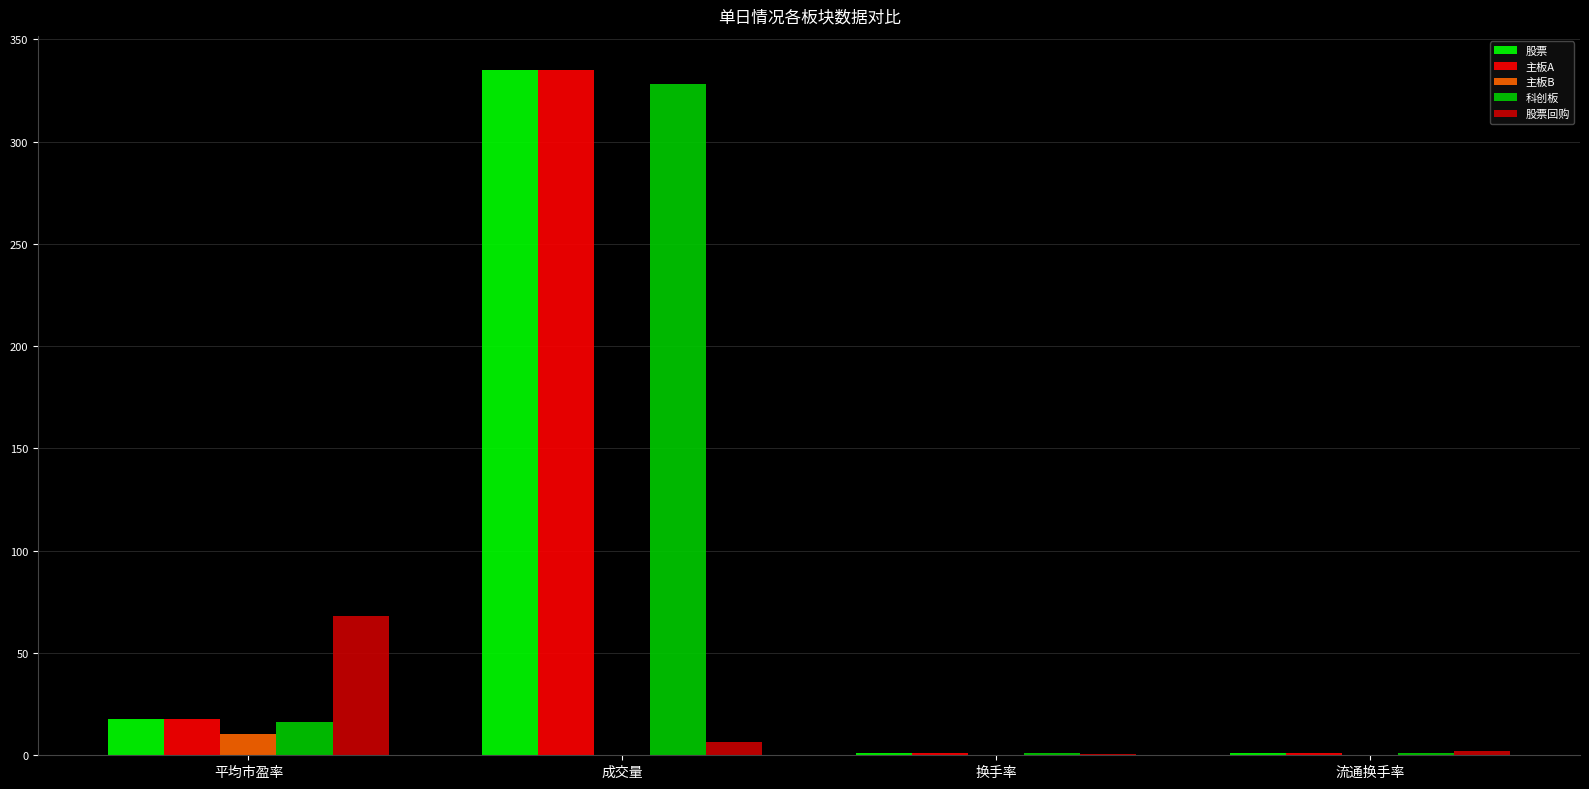

How many groups of bars are there?

4